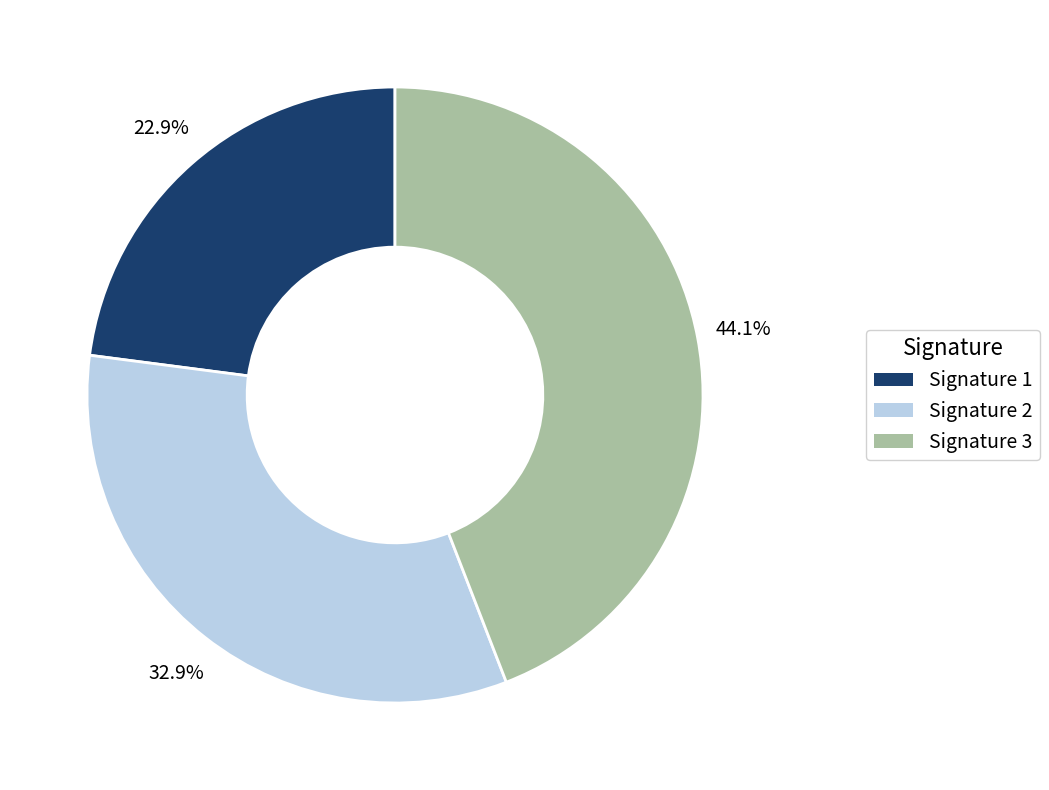

Is there a majority slice in this chart?

No